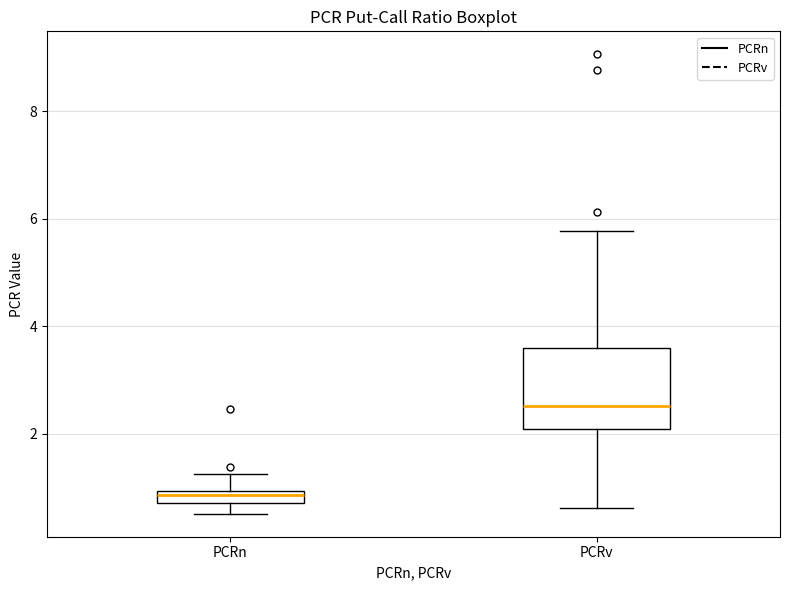

Which box is the tallest, from its lower edge to its upper edge?

PCRv